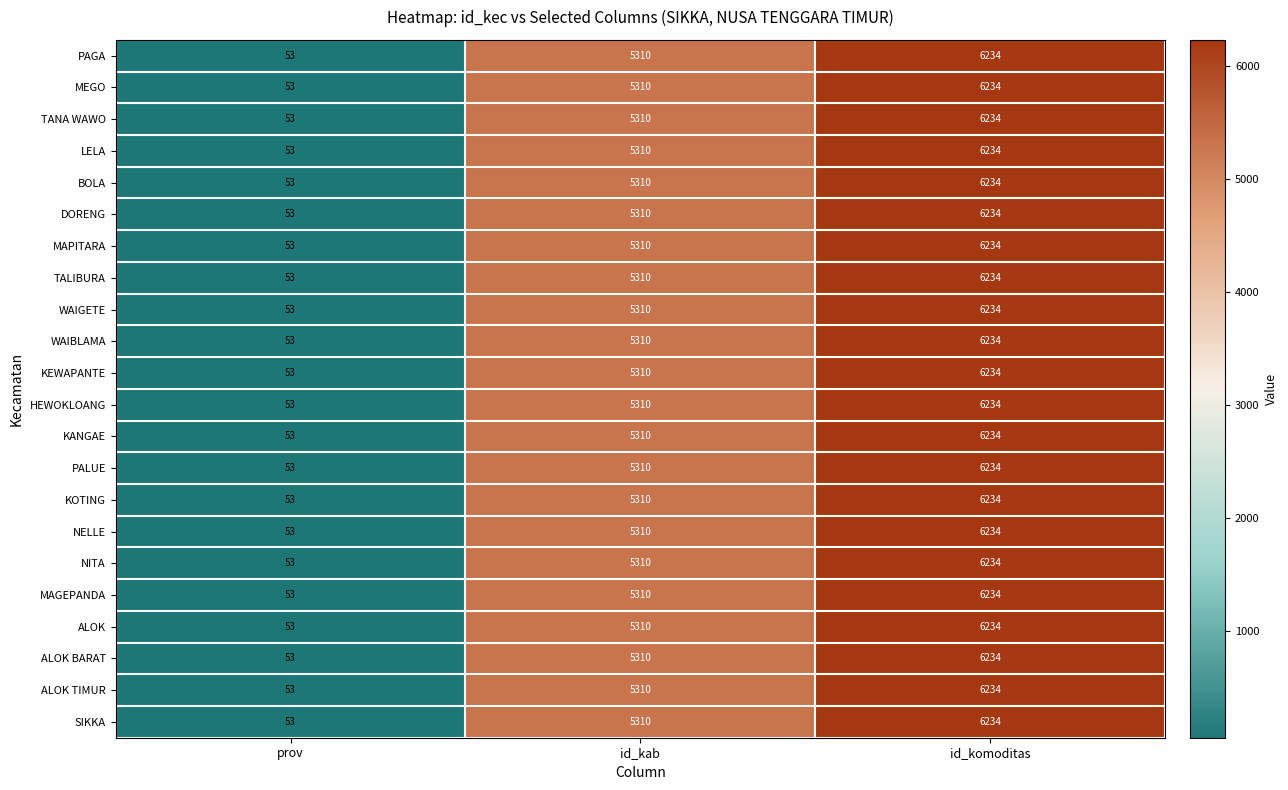

What is the minimum value for KEWAPANTE?

53